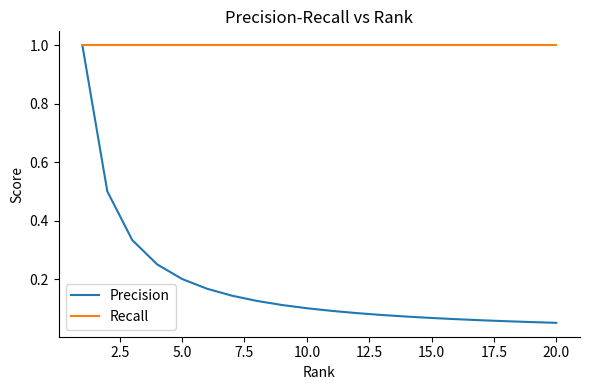

Which series has the largest range (max minus min)?

Precision